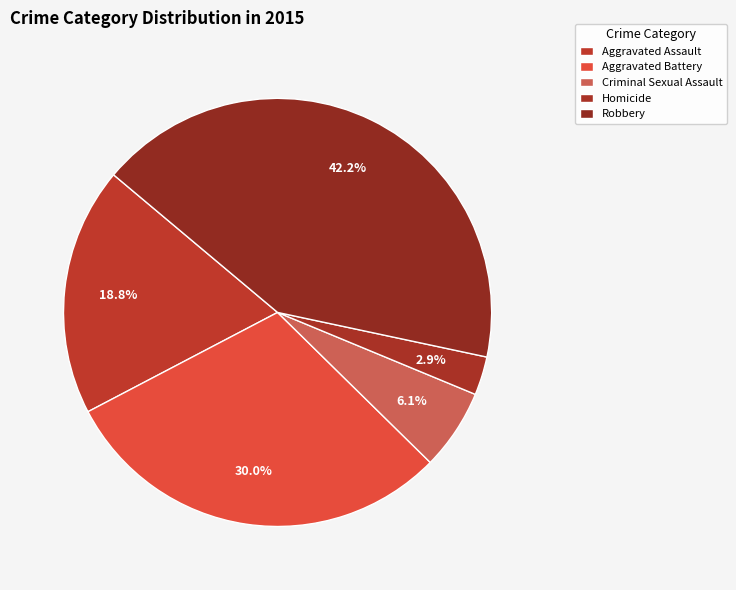

Is the sum of Homicide and Aggravated Assault greater than half?

No